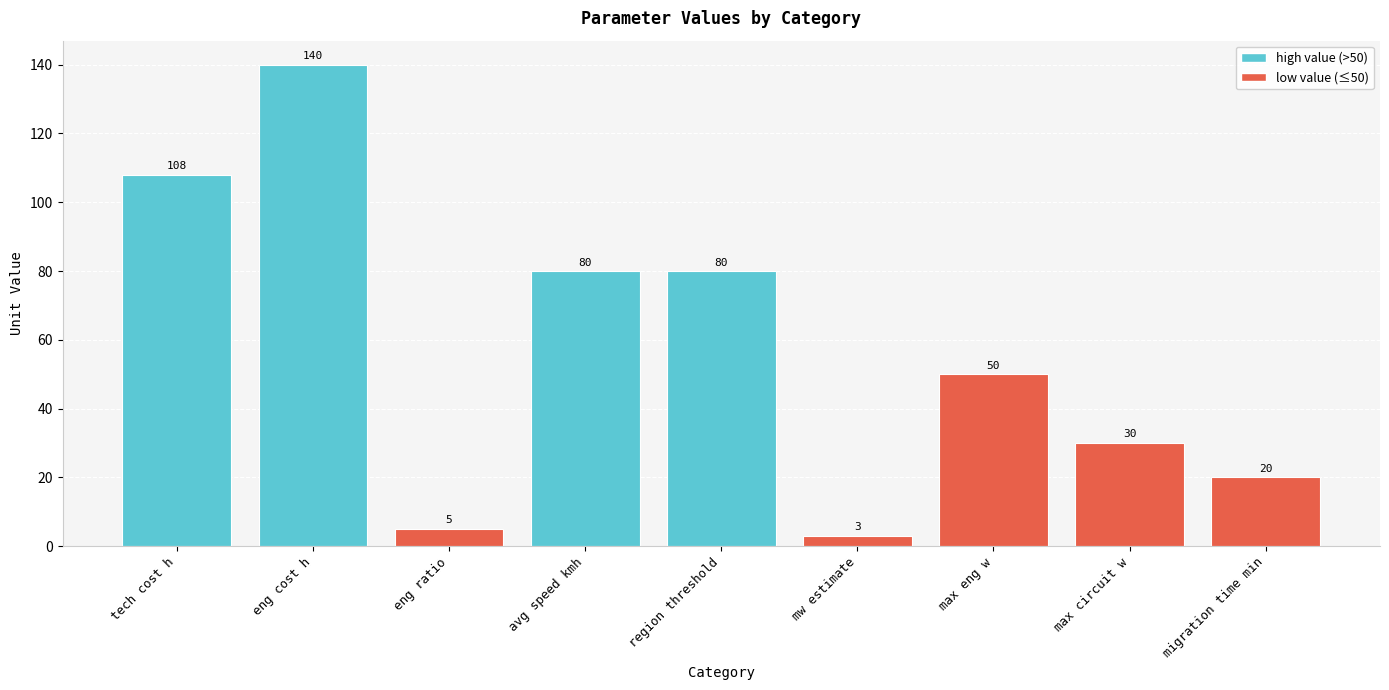

How many categories are shown in the chart?

9